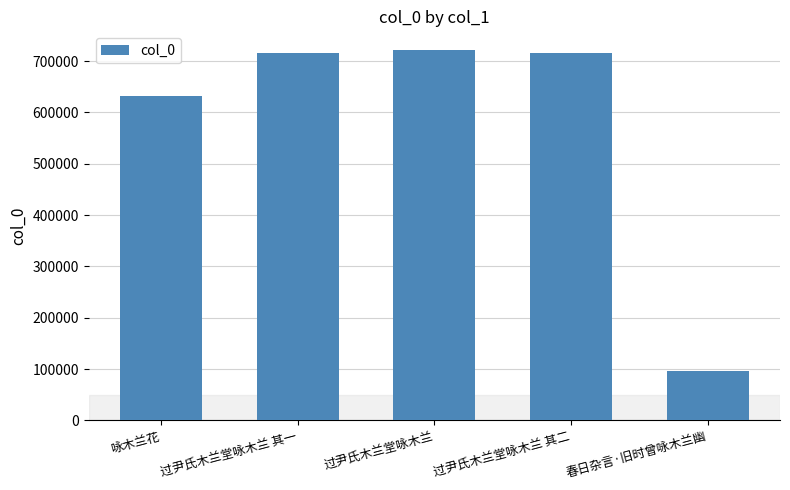

Are the bars horizontal?

No